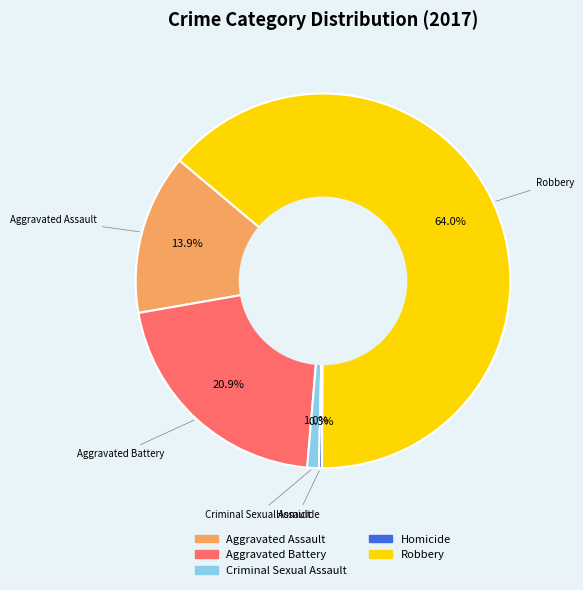

What portion of the pie excludes Aggravated Battery?

79.1%